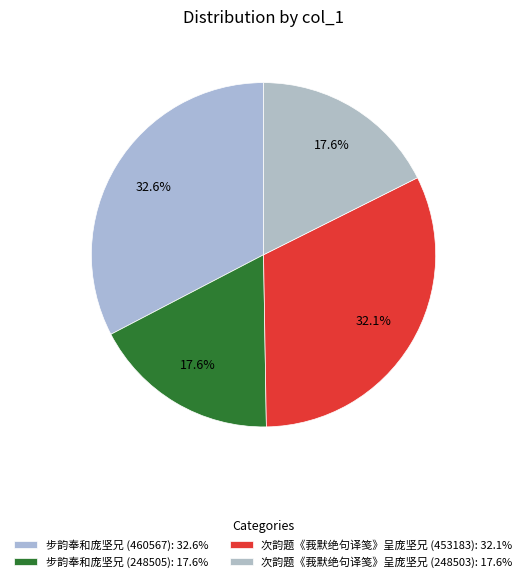

Which slice is the smallest?

次韵题《莪默绝句译笺》呈庞坚兄 (248503)